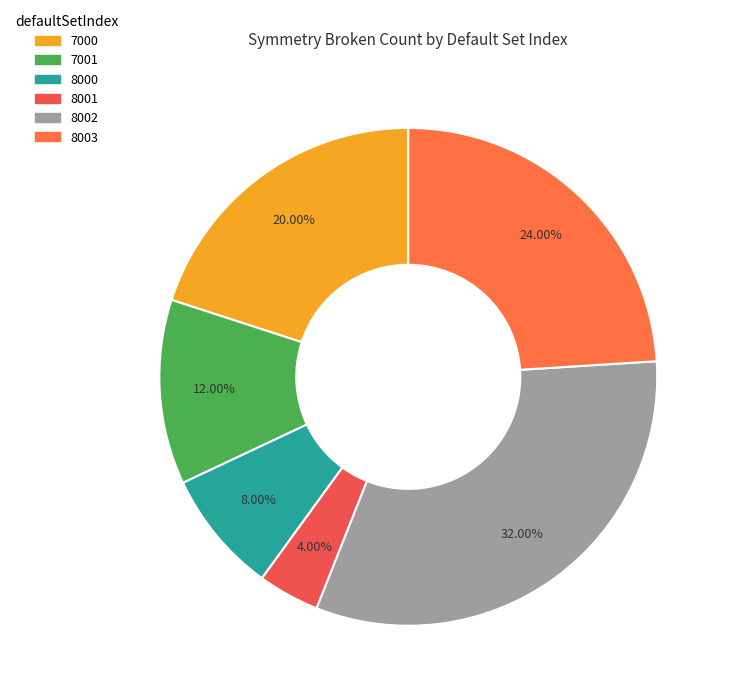

Which category has the biggest portion of the pie?

8002